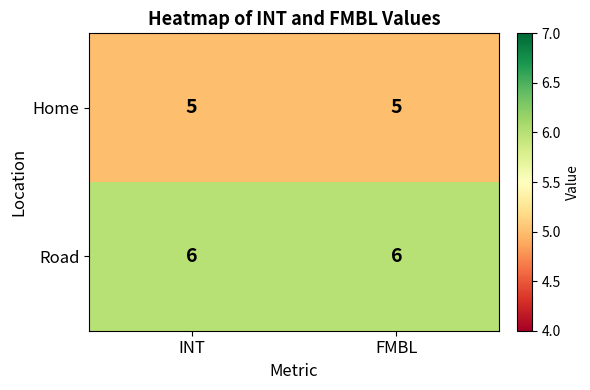

Rank the series by their maximum value, from lowest to highest.

Home, Road